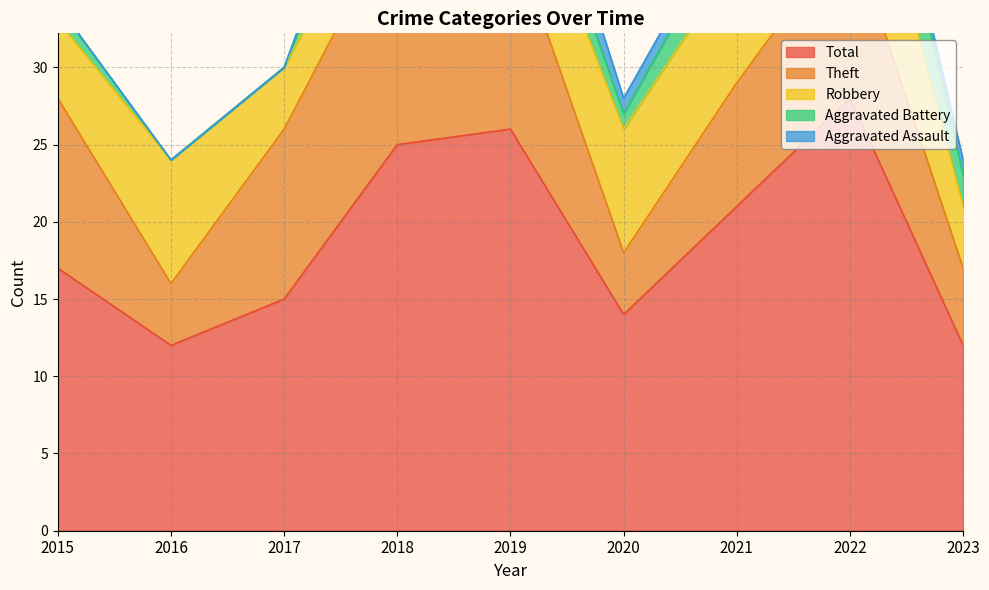

What is the sum of all Aggravated Assault values?

7